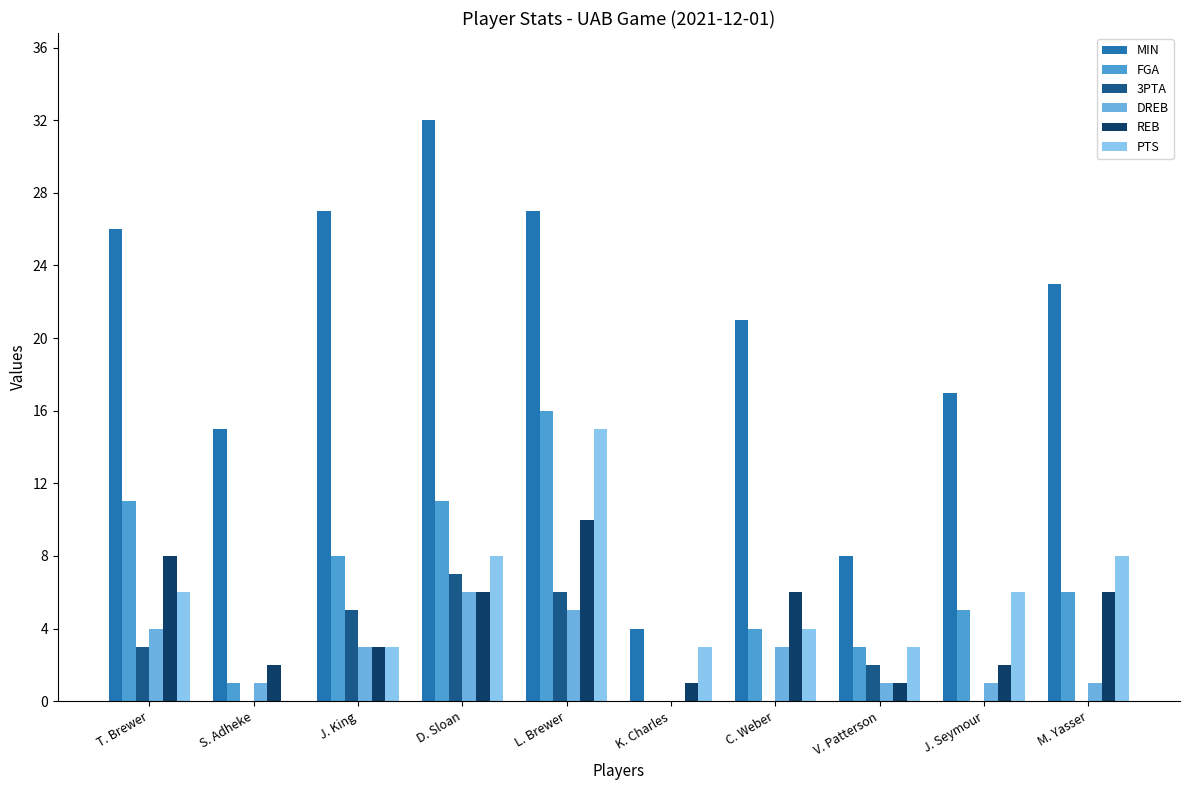

How many series are shown in this chart?

6